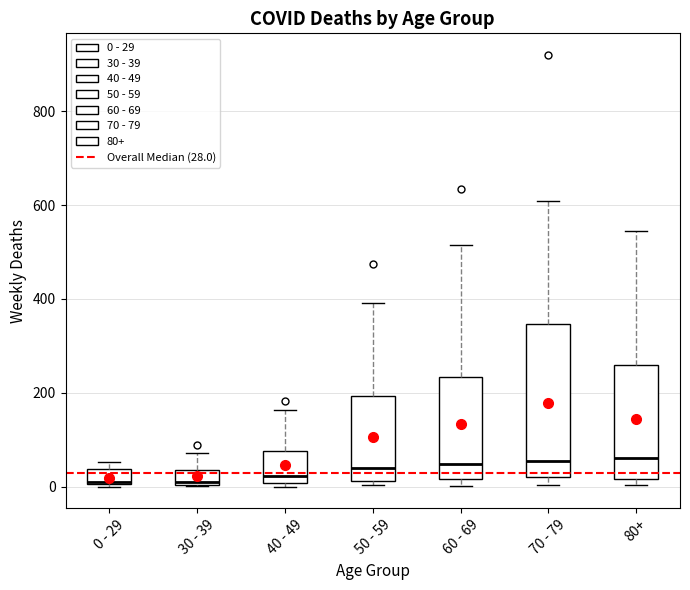

Reading left to right, read every box against the y-axis: the position of its median line, the range the box covers, and the ends of its whiskers. The values are not printed on the chart, so give them approximately, as read against the axis.

0 - 29: median 20, box 0 to 40, whiskers 0 to 60
30 - 39: median 20, box 0 to 40, whiskers 0 to 80
40 - 49: median 20, box 0 to 80, whiskers 0 (just below the box's lower edge) to 160
50 - 59: median 40, box 20 to 200, whiskers 0 to 400
60 - 69: median 40, box 20 to 240, whiskers 0 to 520
70 - 79: median 60, box 20 to 340, whiskers 0 to 600
80+: median 60, box 20 to 260, whiskers 0 to 540